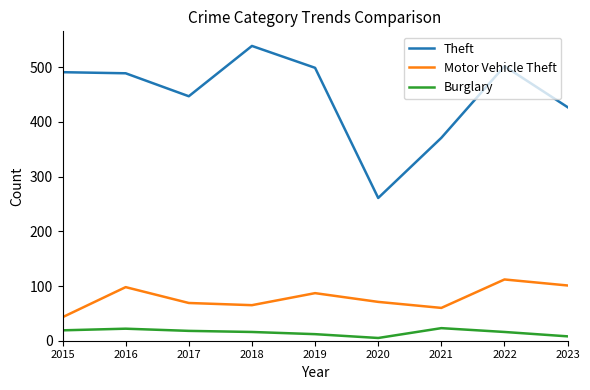

What is the highest value of the Burglary series?

23